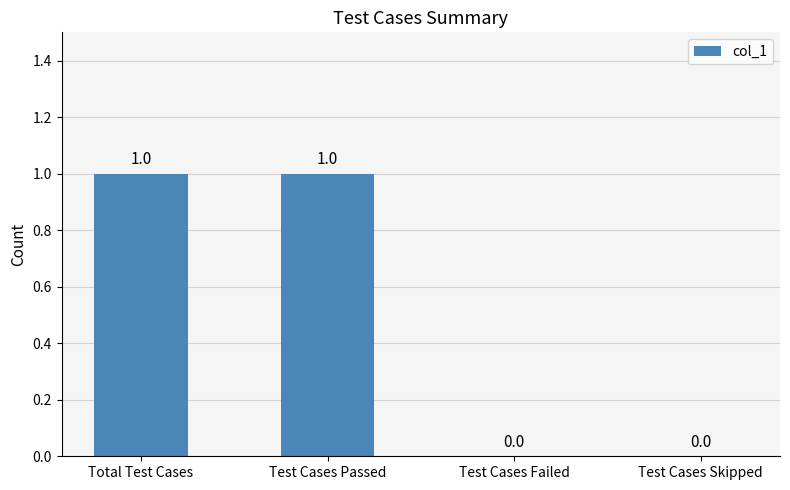

Reading left to right, extract all data points from this chart.

1	1	0	0